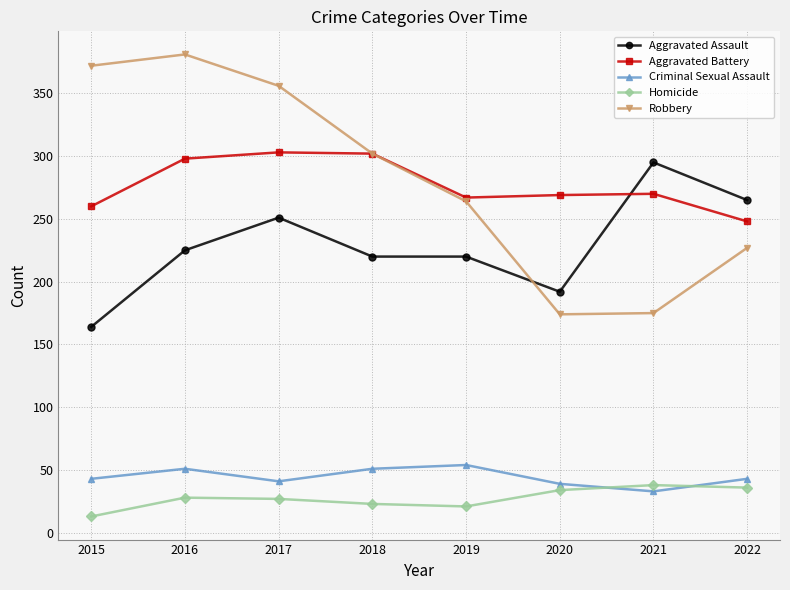

How many data points does each series have?

8